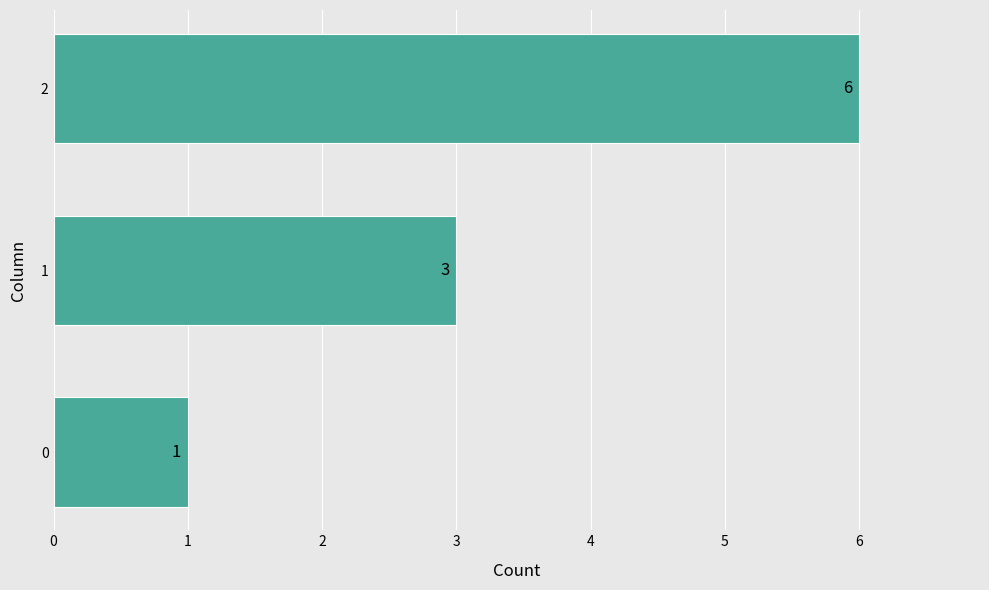

Reading top to bottom, transcribe all the data shown in this chart.

6	3	1